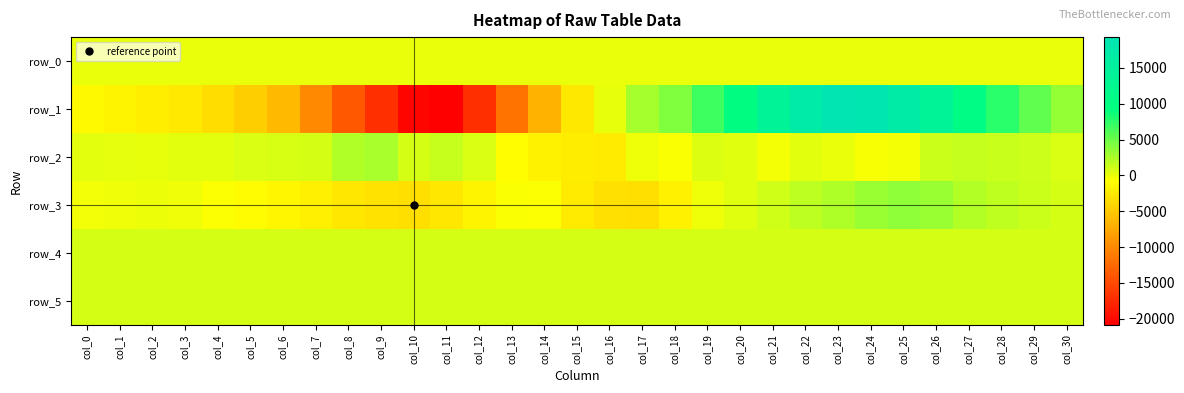

What is the difference between the second highest and second lowest values in the row_5 series?

17.0